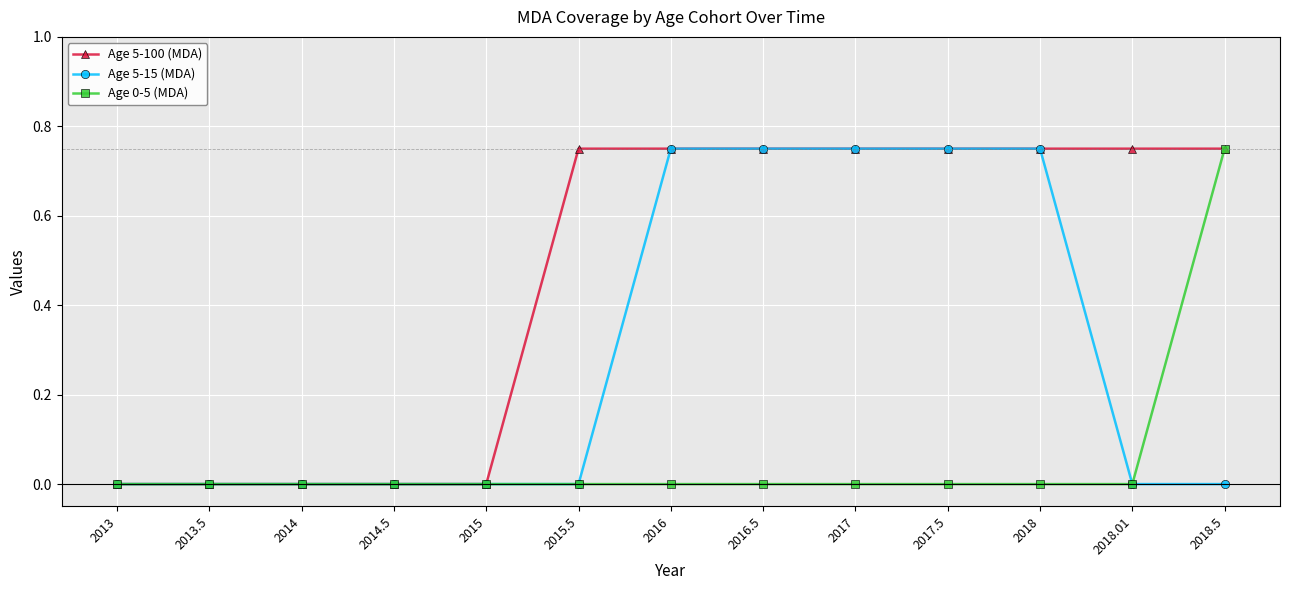

Does the chart display data point markers on the line(s)?

Yes